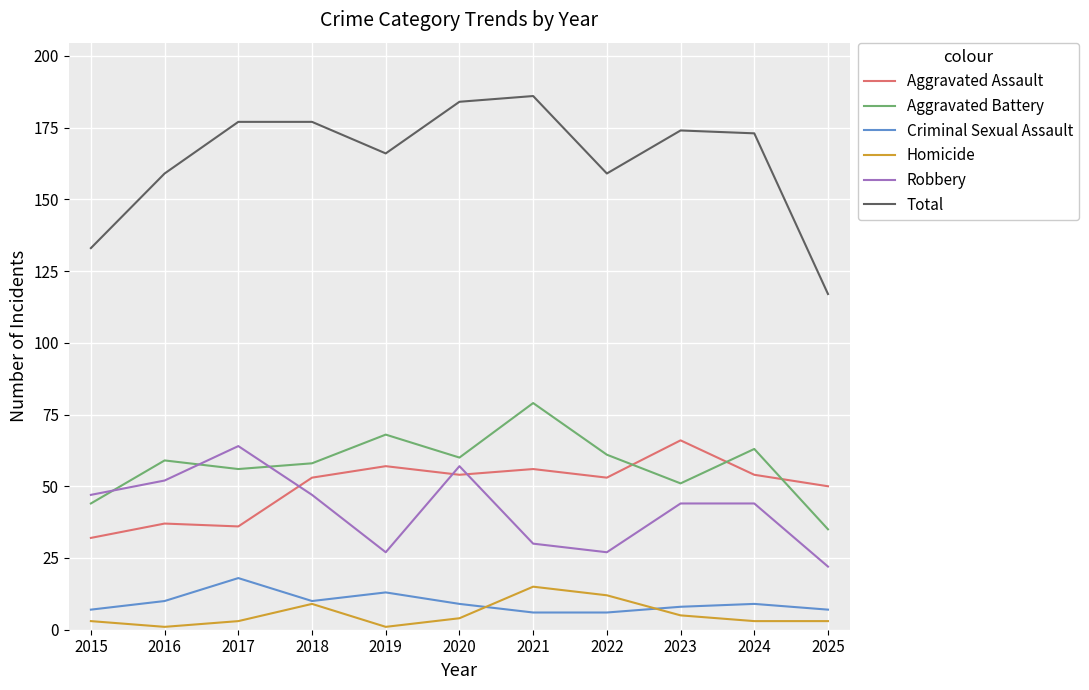

What is the difference between the maximum and minimum values in the Criminal Sexual Assault series?

12